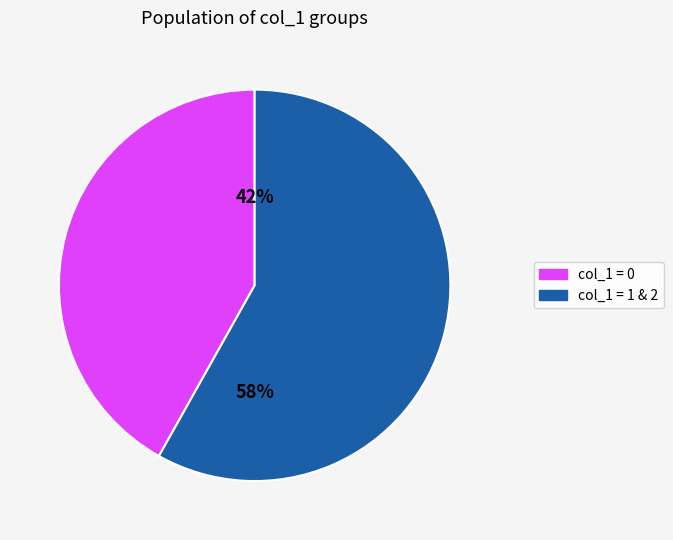

Is there any slice that represents more than half of the pie?

Yes